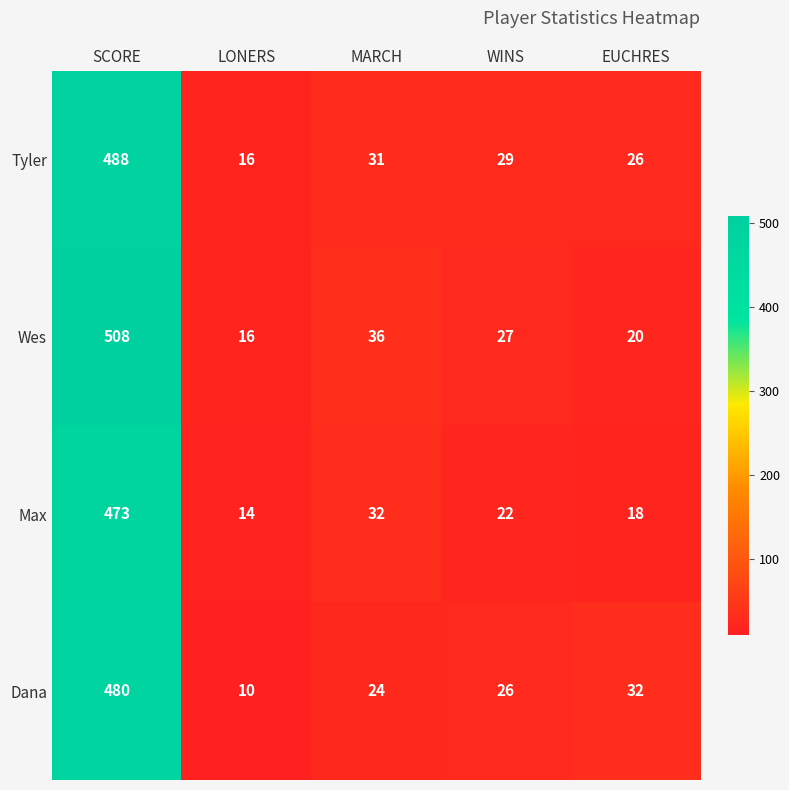

Which series has the largest total across all categories?

Wes